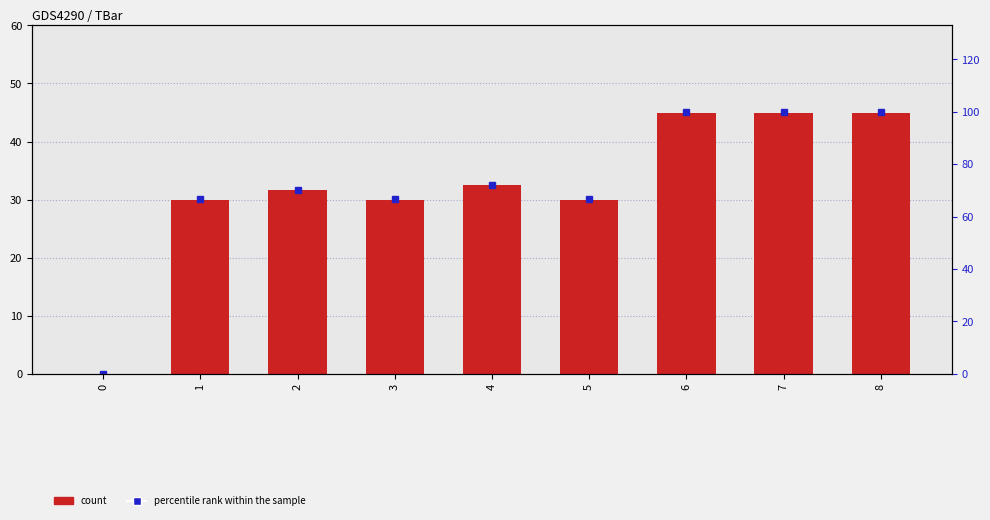

What is the spread (max minus min) of values at 3?

36.7